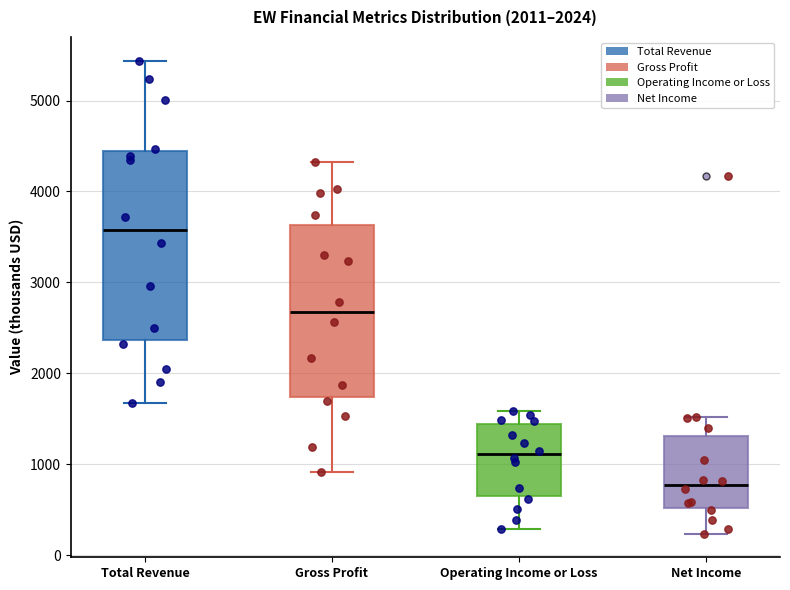

Which box has the highest median line?

Total Revenue